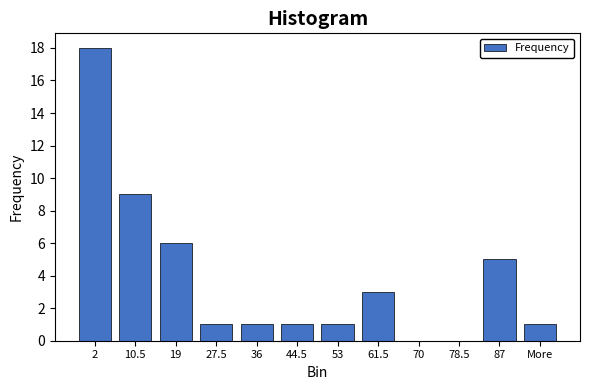

Reading right to left, list all the values displayed in this chart.

More=1	87=5	78.5=0	70=0	61.5=3	53=1	44.5=1	36=1	27.5=1	19=6	10.5=9	2=18